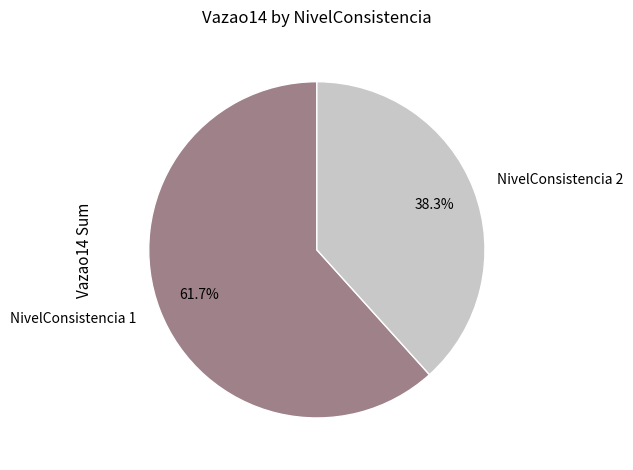

Does NivelConsistencia 2 account for over 50% of the chart?

No